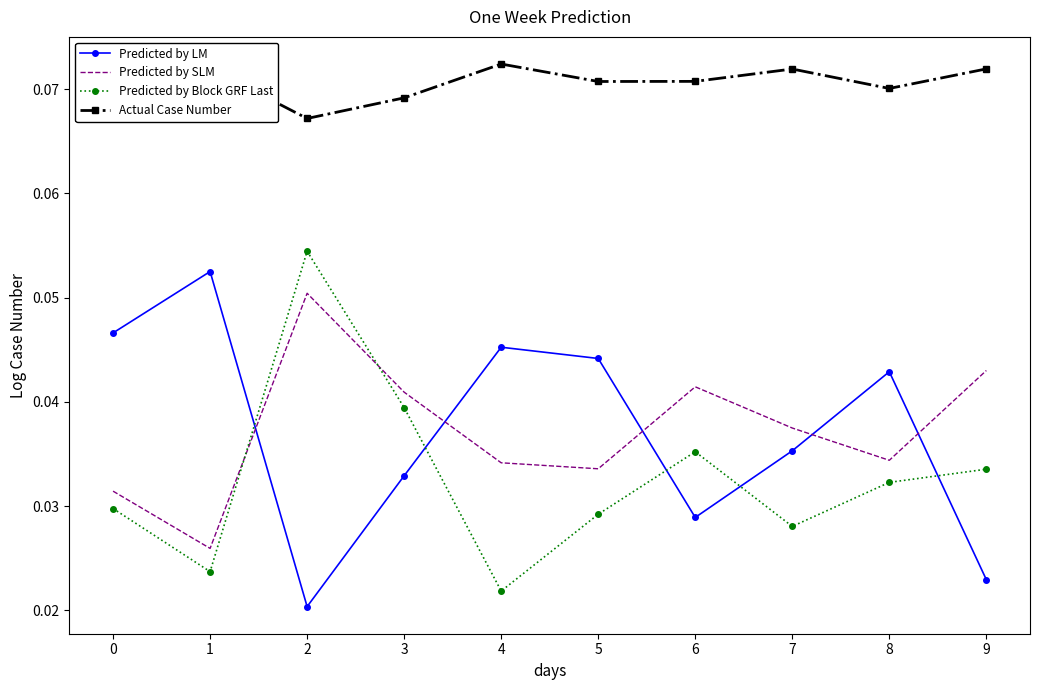

Rank the series by their maximum value, from highest to lowest.

Actual Case Number, Predicted by Block GRF Last, Predicted by LM, Predicted by SLM